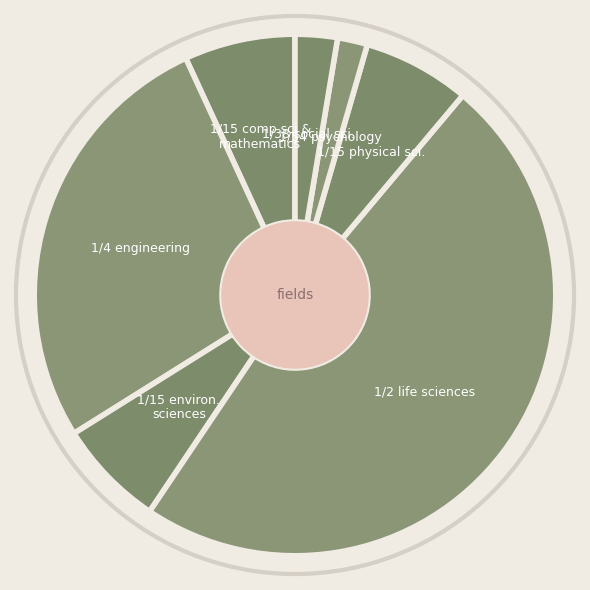

Count the number of slices in the pie.

7